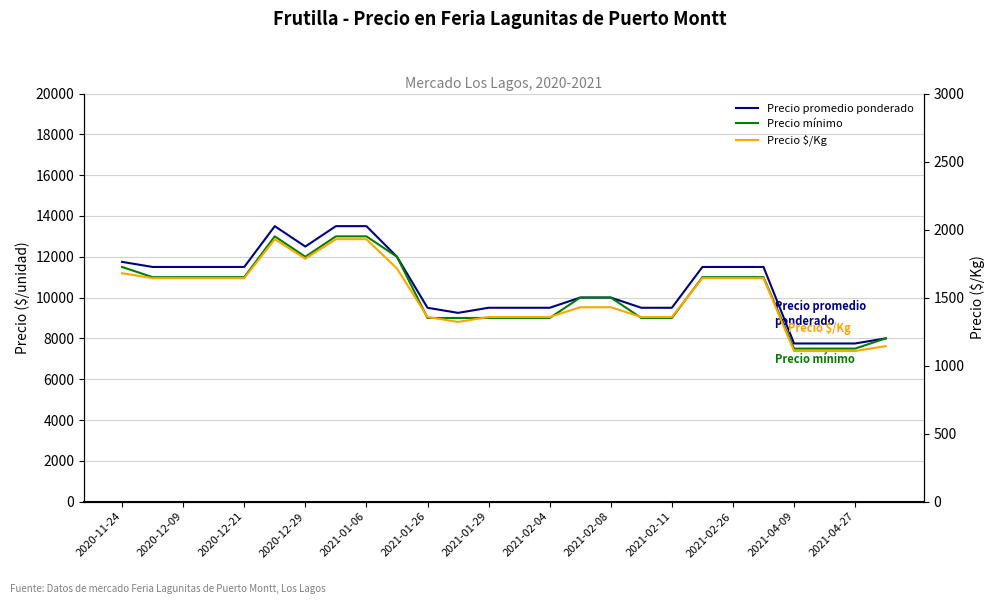

How many series are shown in this chart?

3